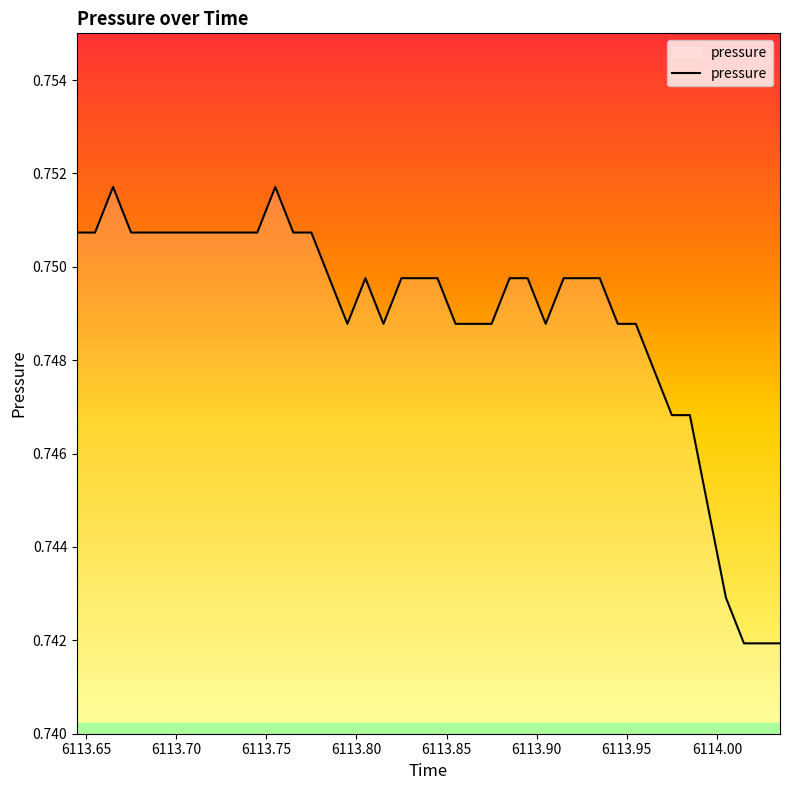

Count the number of data series in this chart.

1